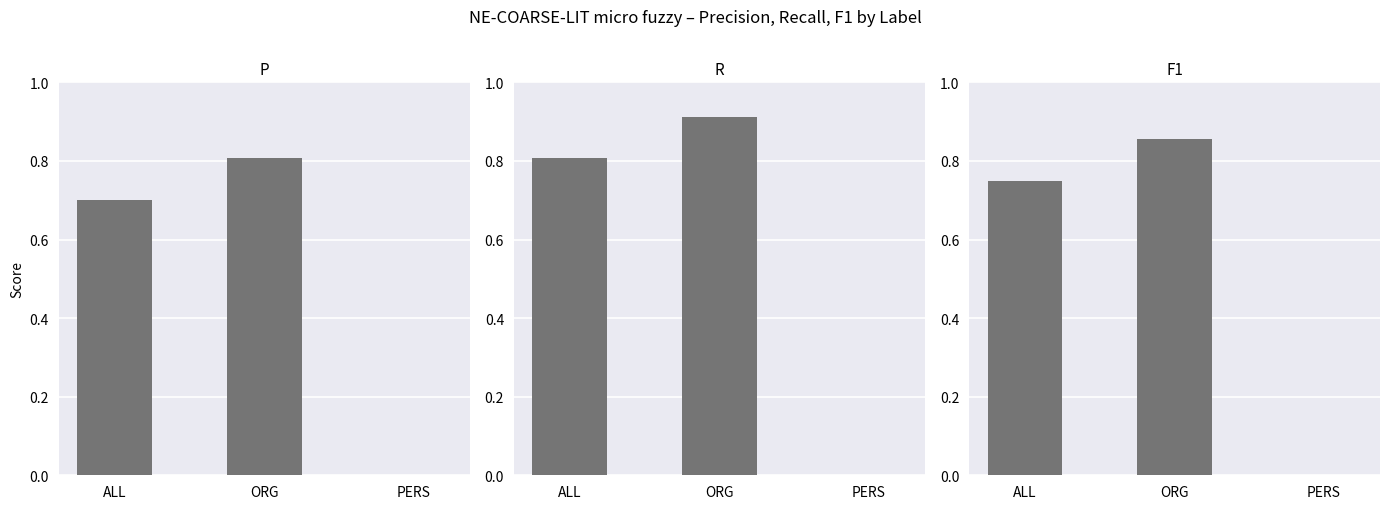

Does the chart contain stacked bars?

No